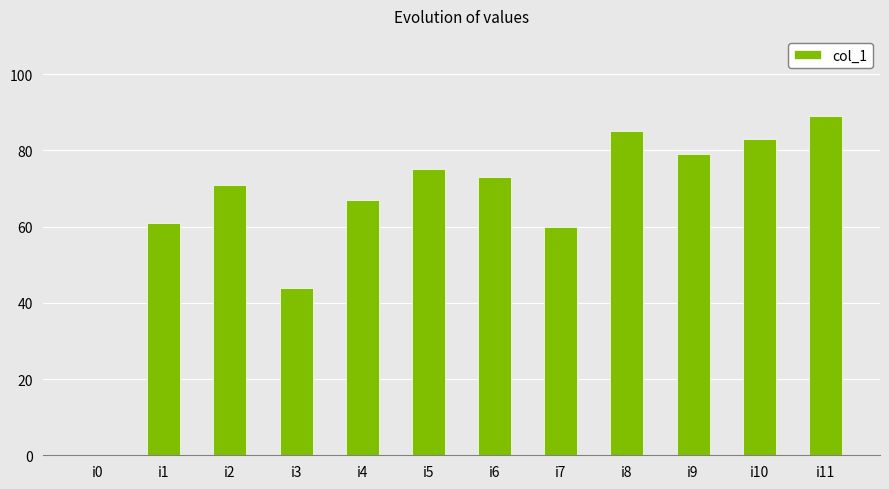

The value at i4 is 22. True or false?

False